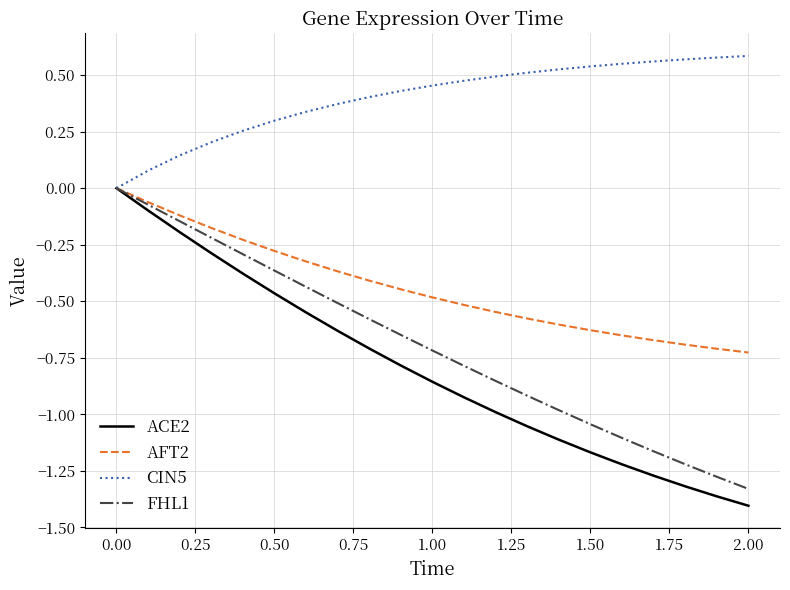

Which series has the largest total across all categories?

CIN5